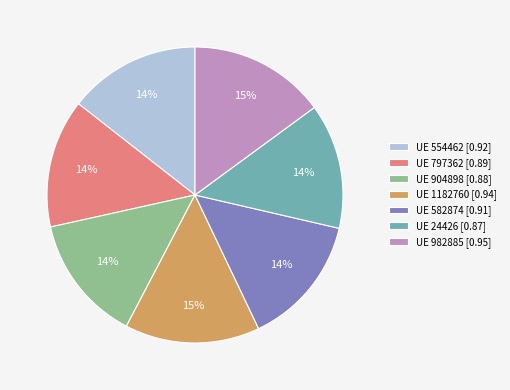

True or false: UE 582874 [0.91] accounts for 6% of the total.

False